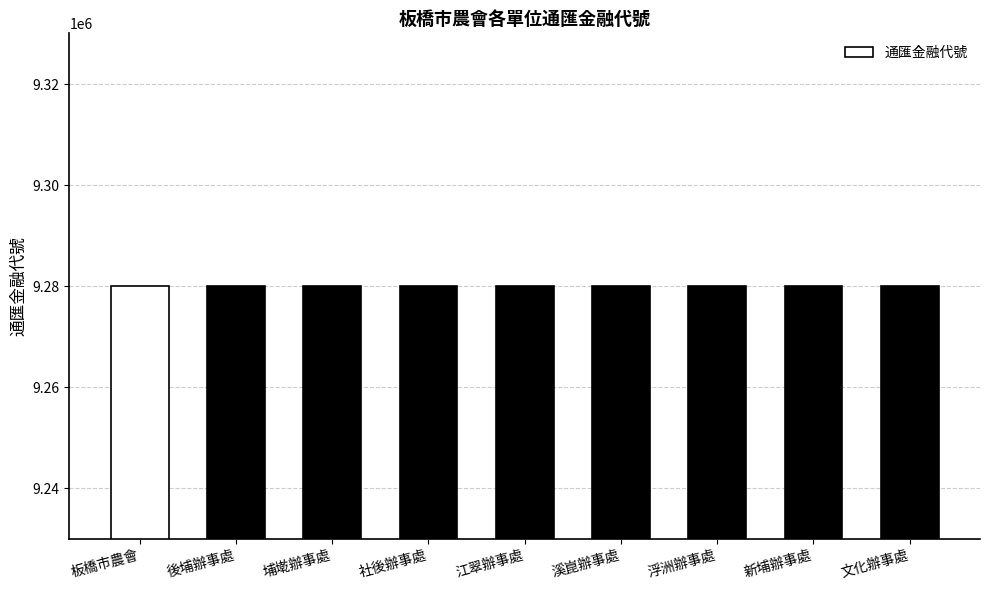

What is the sum of the values at 社後辦事處 and 溪崑辦事處?

18560104